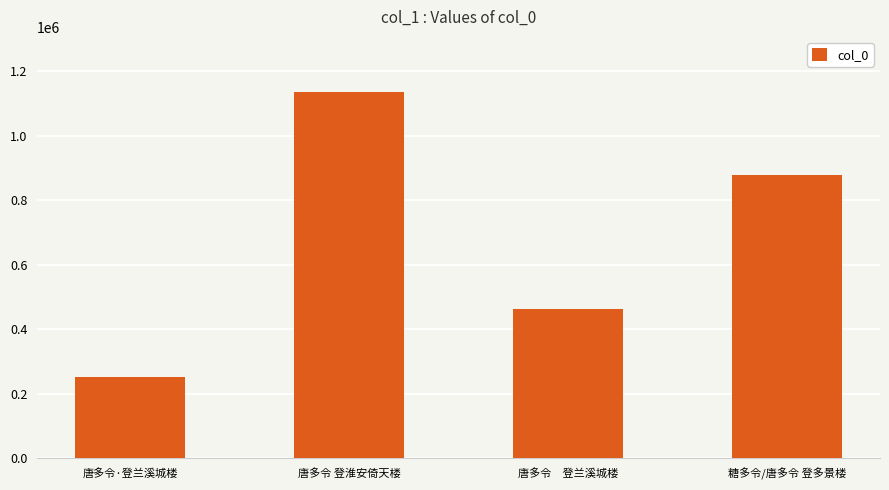

What is the maximum value shown in the chart?

1136853